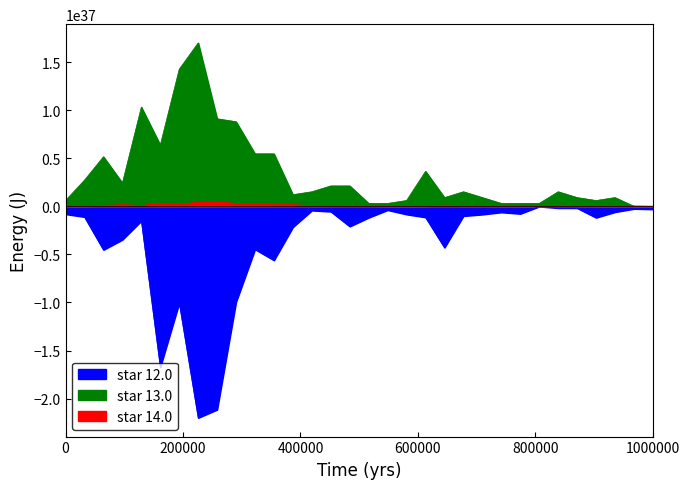

What is the label of the 3rd point from the right?

73400